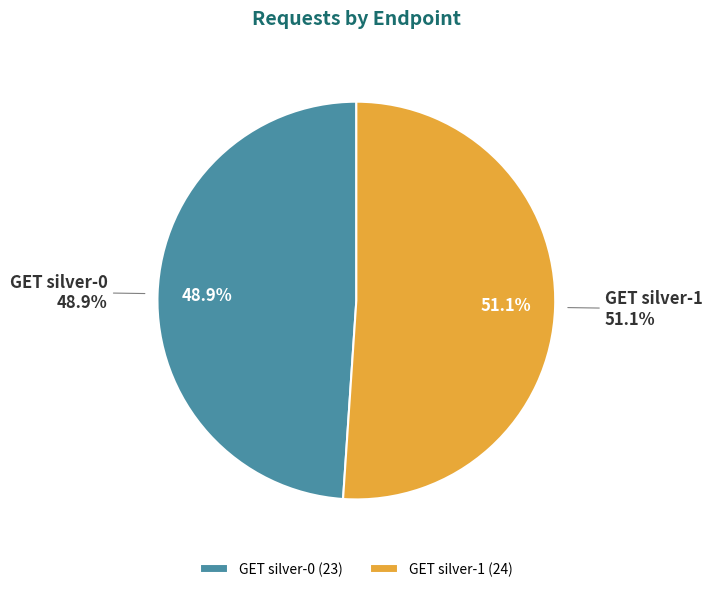

Do GET silver-1 and GET silver-0 together represent more than half of the pie?

Yes